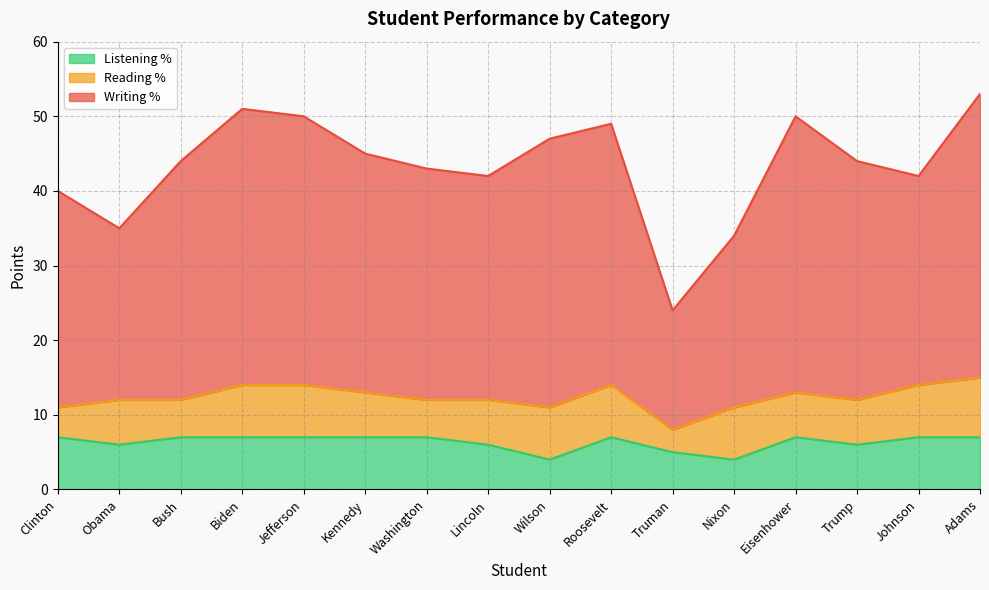

How many interior local valleys does the Writing % series have?

4